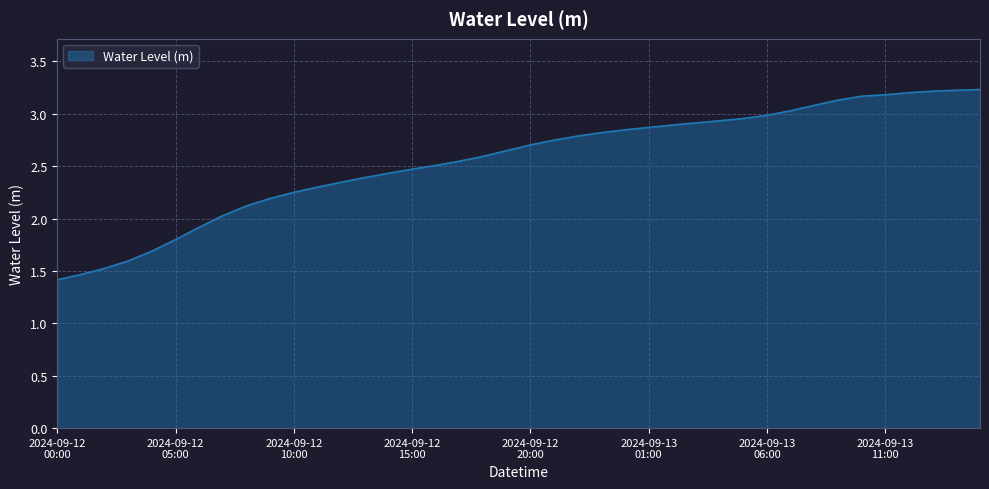

How many lines are shown in the chart?

1